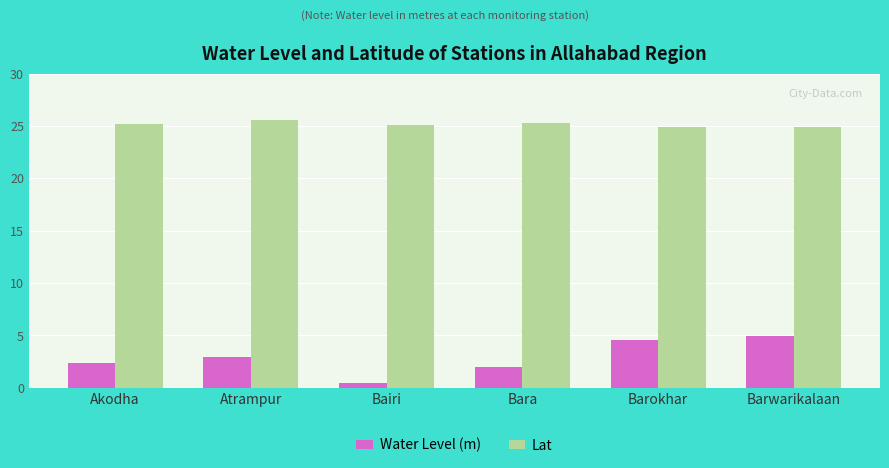

What is the average value of the Lat series?

25.2